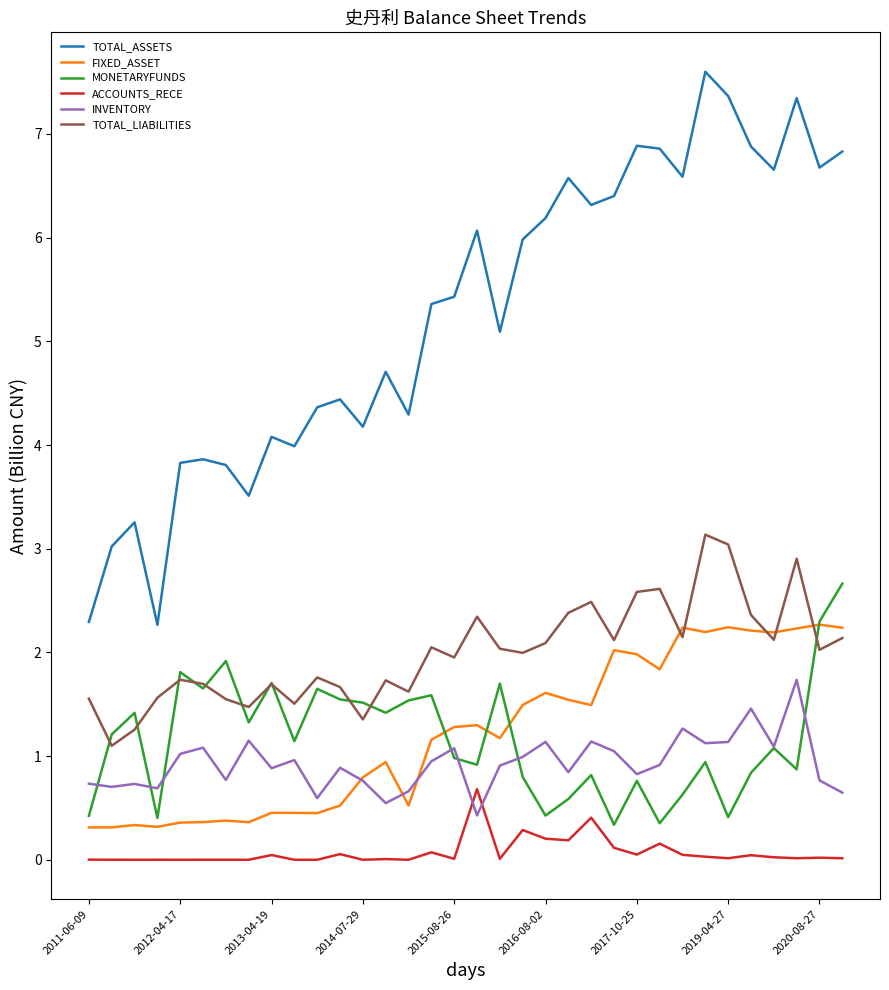

What is the highest value of the MONETARYFUNDS series?

2.7